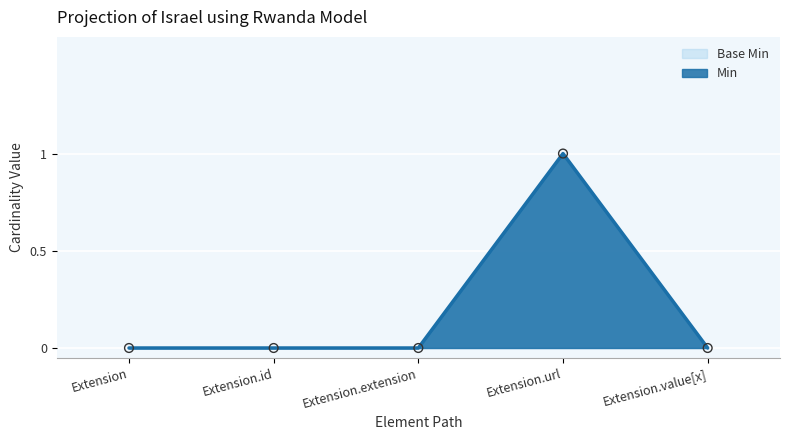

At which category is the sum across all series the highest?

Extension.url